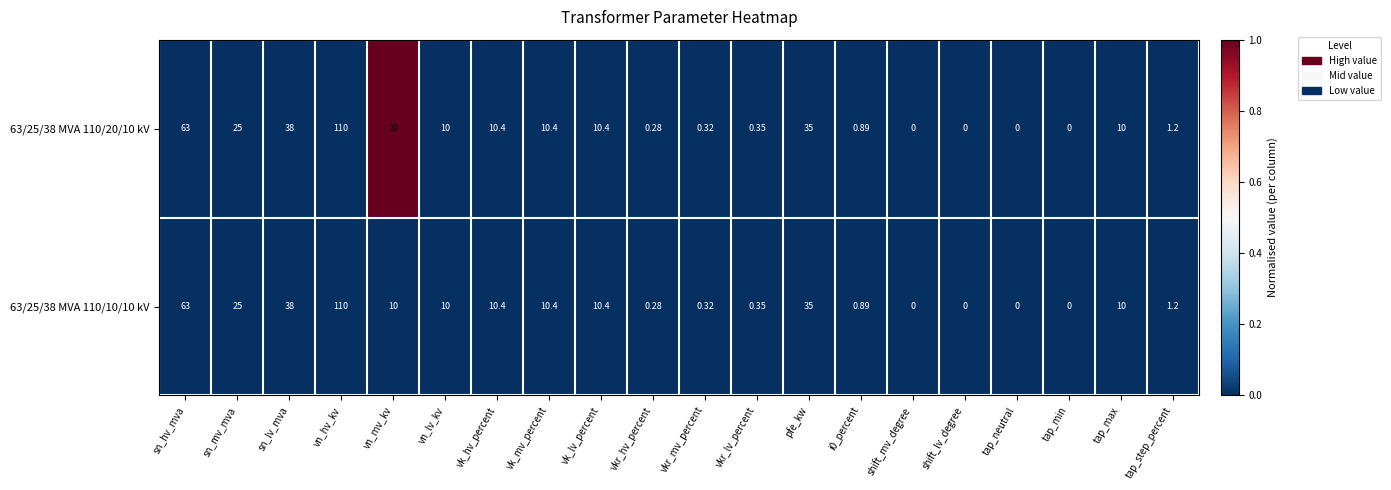

Which label corresponds to the largest value in the chart?

vn_hv_kv